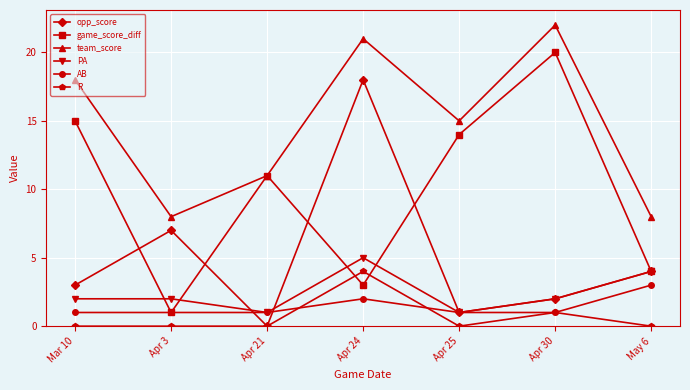

Which series has the widest spread of values?

game_score_diff